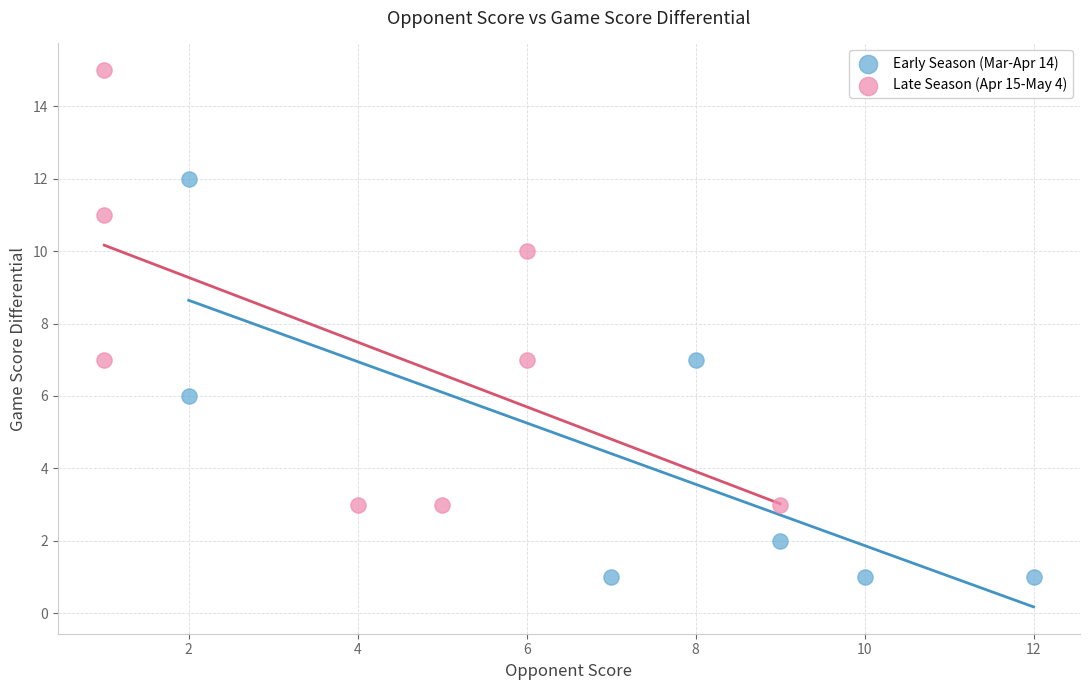

Which series has the largest Y range (max minus min)?

Late Season (Apr 15-May 4)